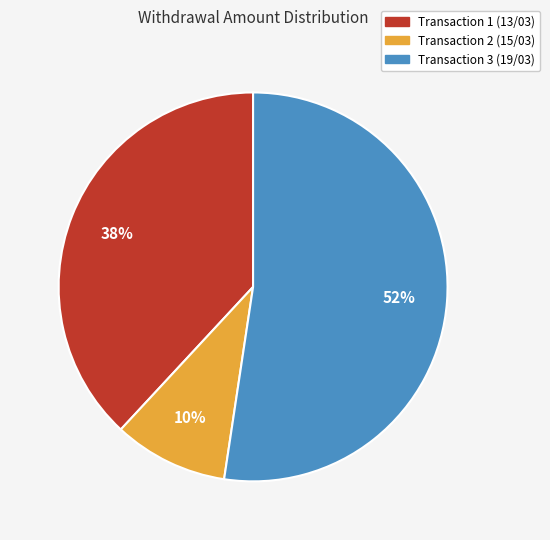

Is there any slice that represents more than half of the pie?

Yes